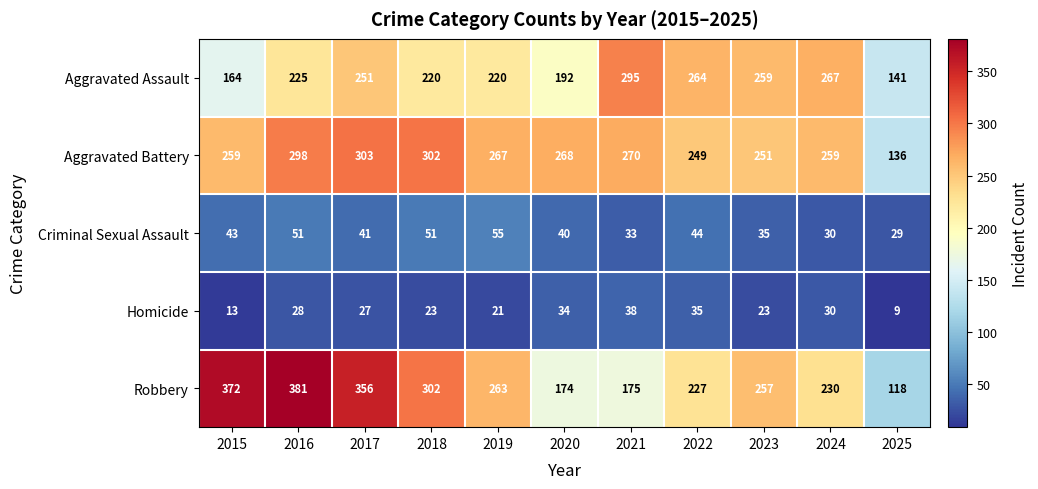

What is the minimum value for Homicide?

9